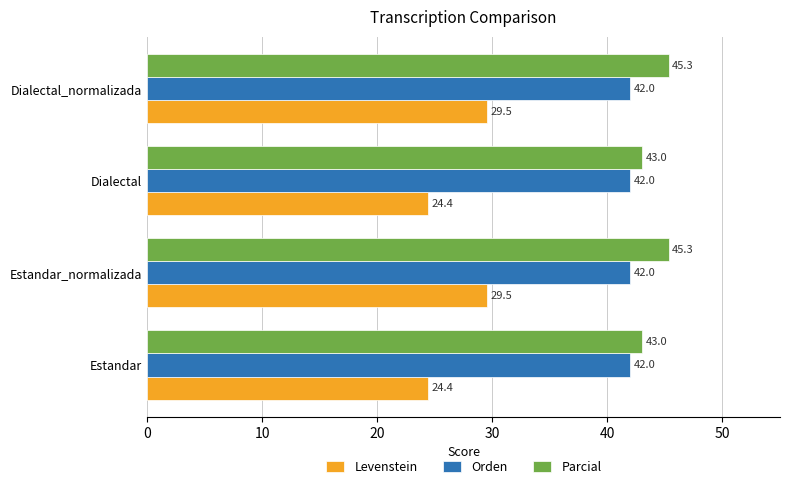

Read the Levenstein value at Dialectal_normalizada.

29.5